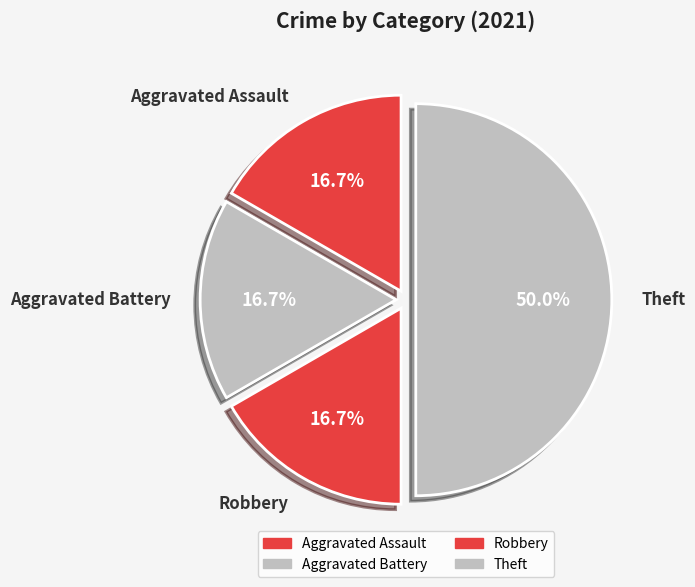

What percentage is the Aggravated Battery slice, to the nearest percent?

17%